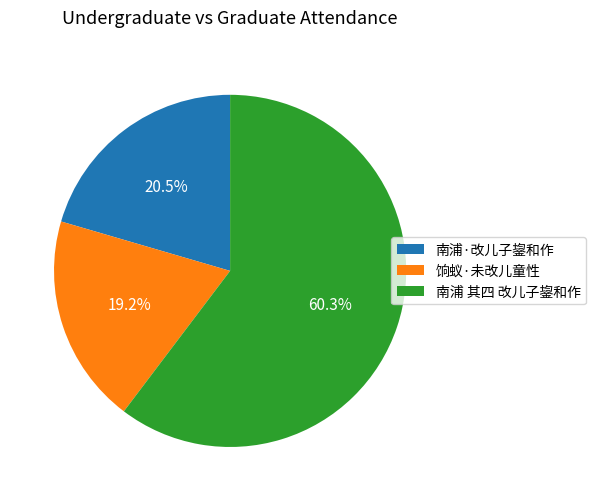

Do 南浦 其四 改儿子鋆和作 and 南浦·改儿子鋆和作 together represent more than half of the pie?

Yes